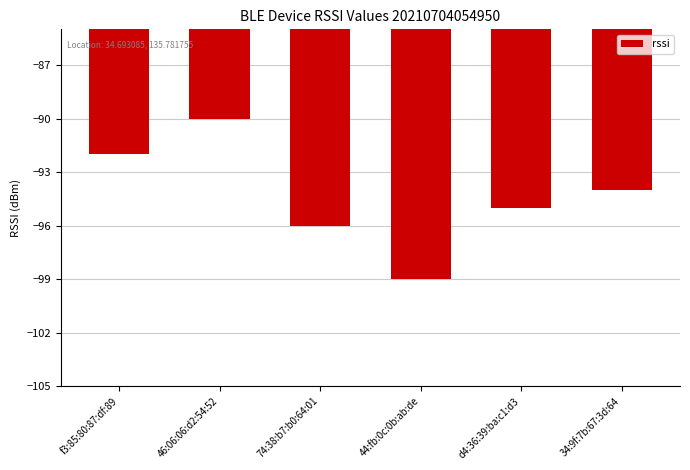

What is the smallest value displayed?

-99